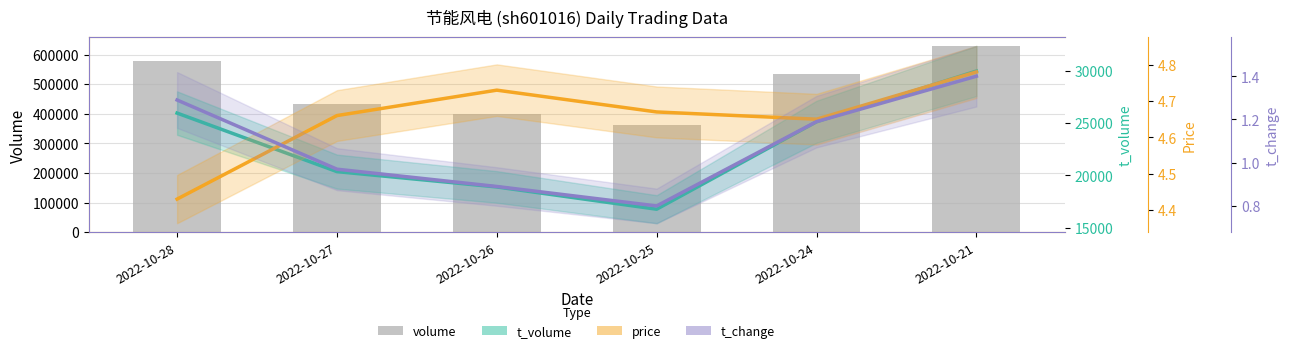

The t_change series shows 1.8 at 2022-10-28. True or false?

False